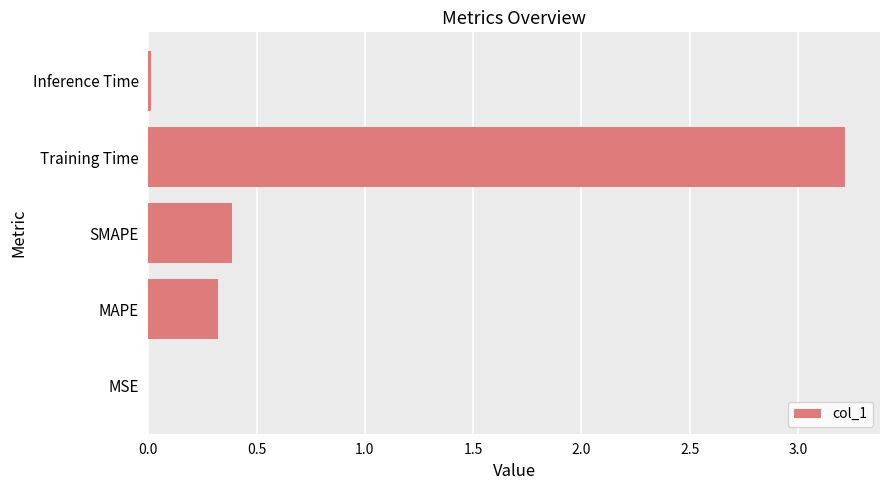

Is it true that the value at MAPE is 0.6?

False